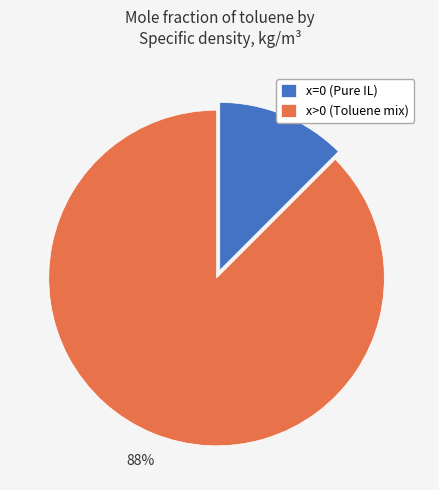

Rank the categories by value from highest to lowest.

x>0 (Toluene mix), x=0 (Pure IL)